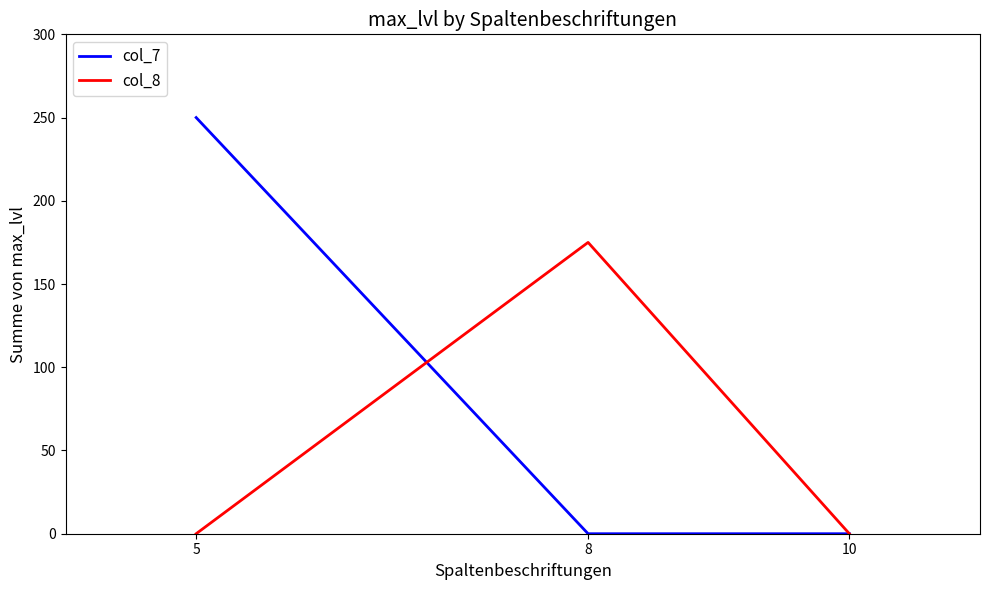

How many lines are shown in the chart?

2